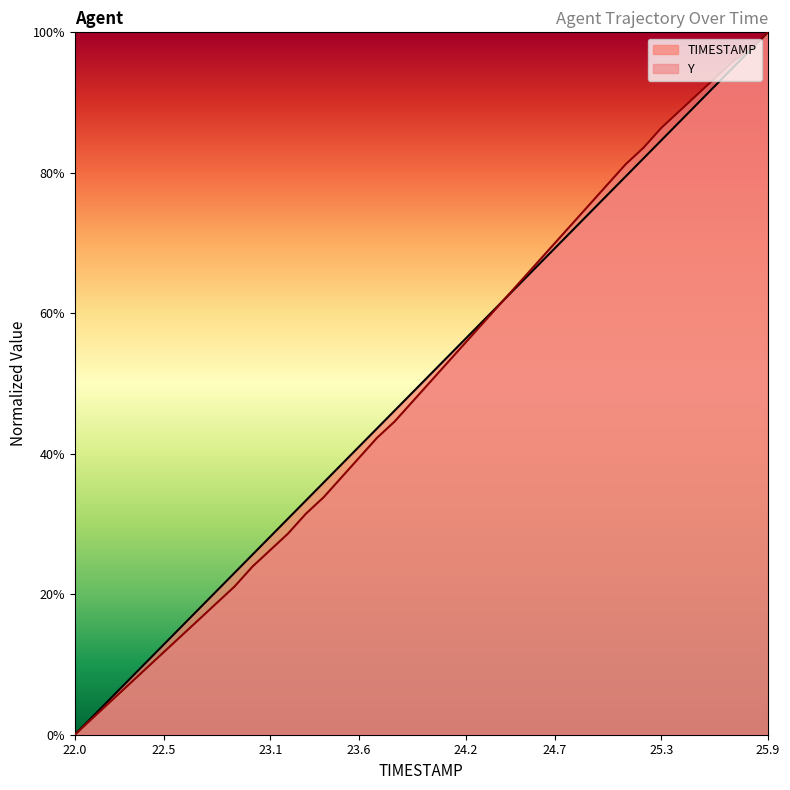

What is the label of the 32nd point from the left?

25.1